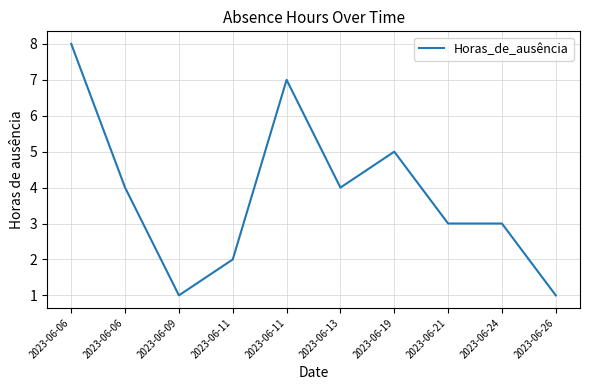

Is this an area chart (filled region under the line)?

No